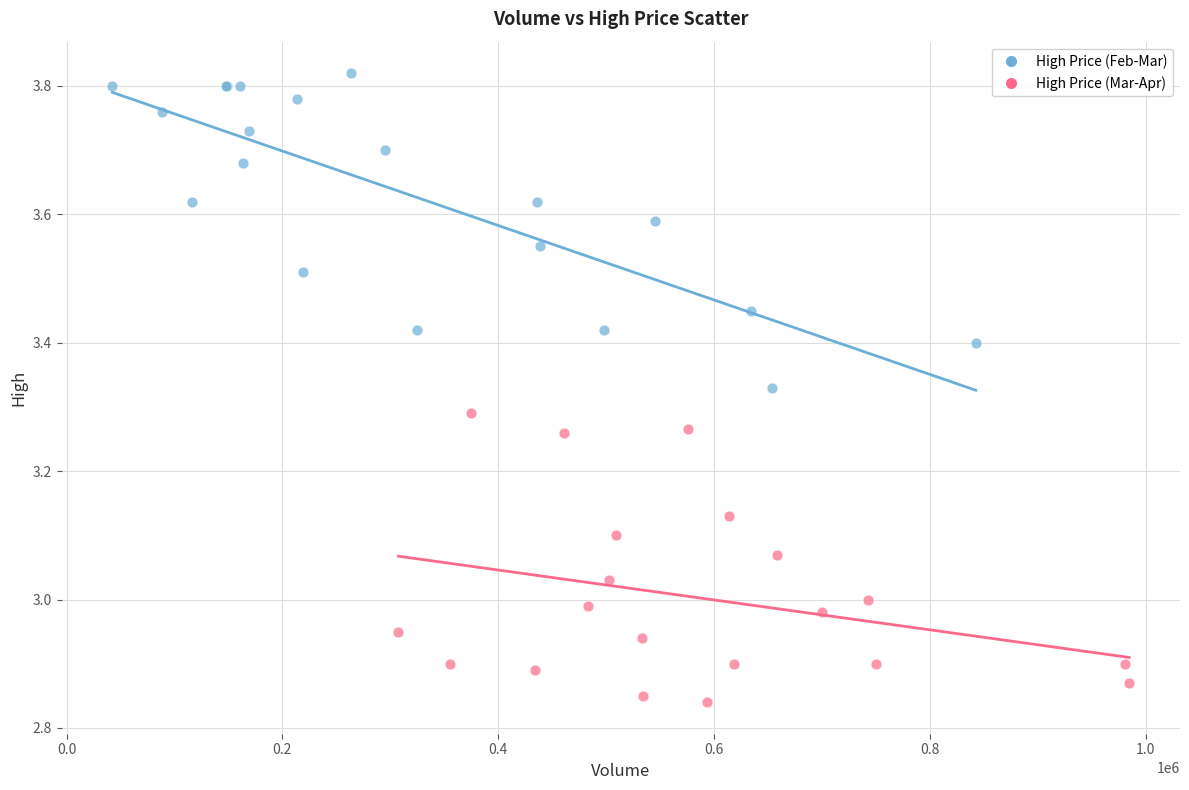

Which series contains the highest Y value?

High Price (Feb-Mar)